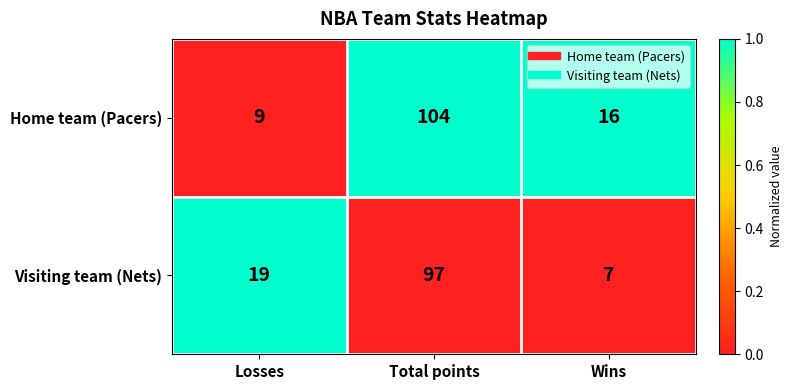

At which category does the chart reach its peak across all series?

Total points